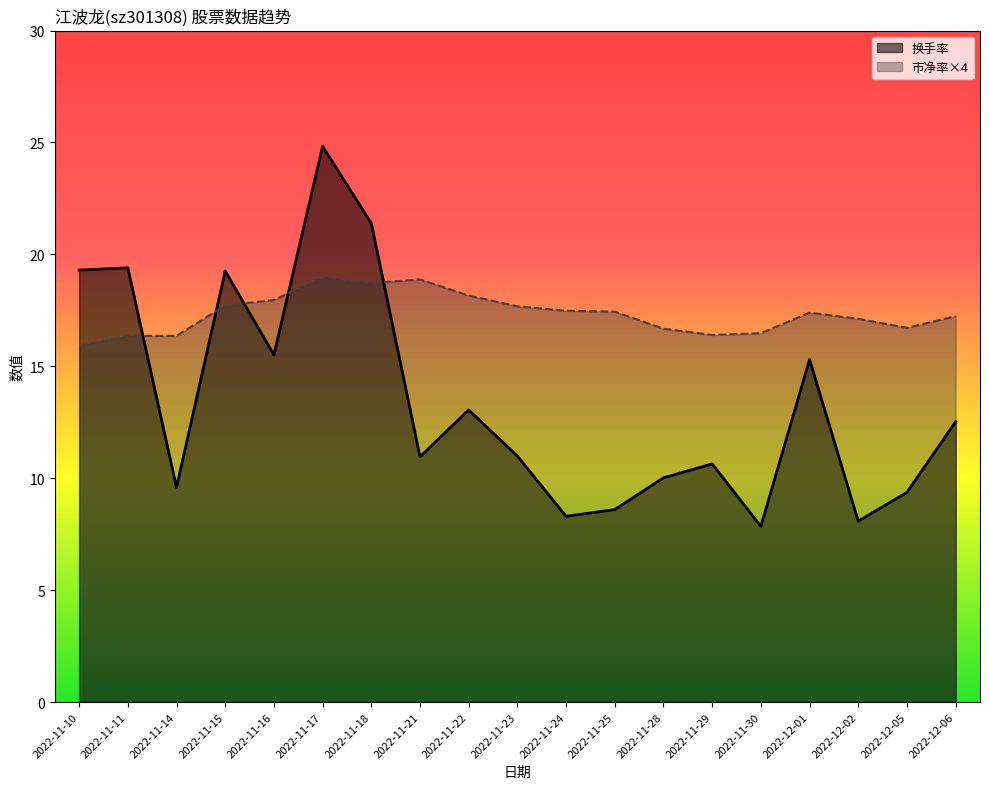

At which category does 换手率 reach its first local valley?

2022-11-14